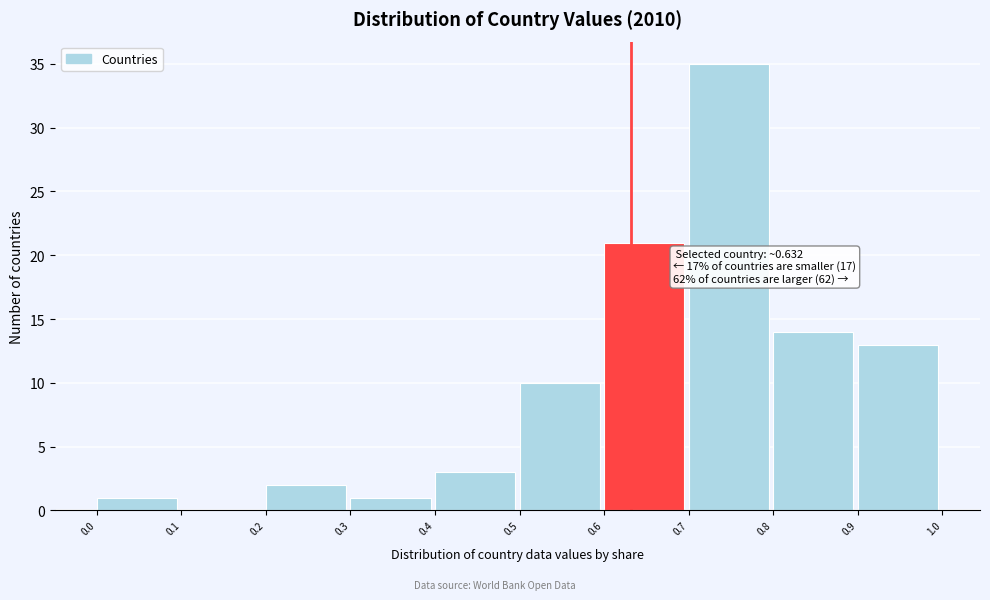

Over which range of the x-axis is the bar tallest?

0.7 to 0.8